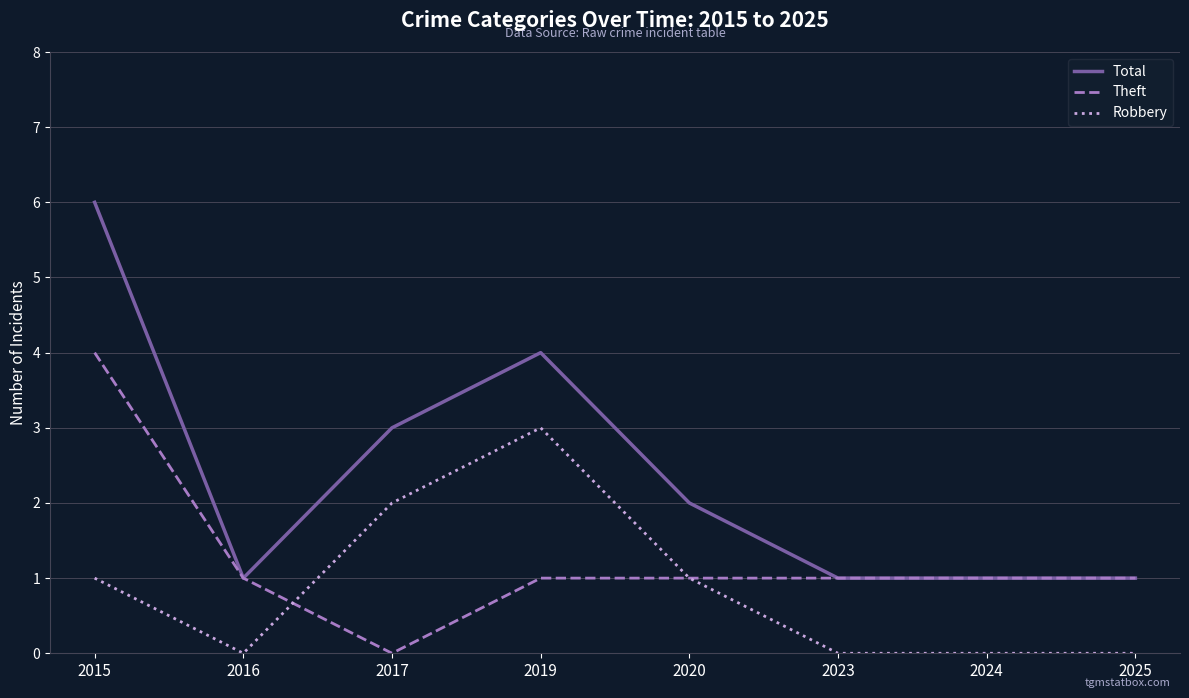

Reading right to left, extract all data points from this chart.

Total: 2025=1	2024=1	2023=1	2020=2	2019=4	2017=3	2016=1	2015=6
Theft: 2025=1	2024=1	2023=1	2020=1	2019=1	2017=0	2016=1	2015=4
Robbery: 2025=0	2024=0	2023=0	2020=1	2019=3	2017=2	2016=0	2015=1